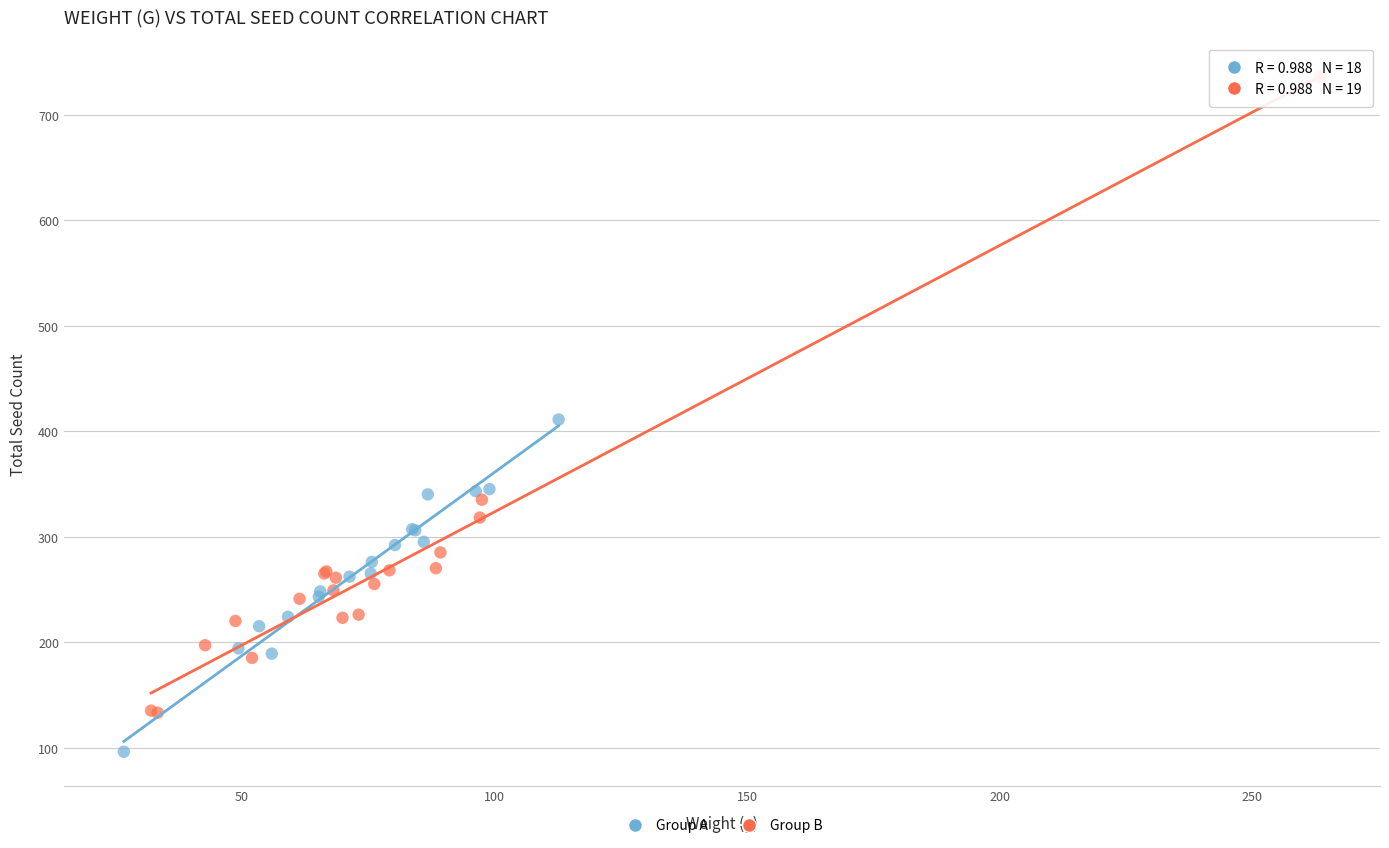

Which series has the largest Y range (max minus min)?

Group B